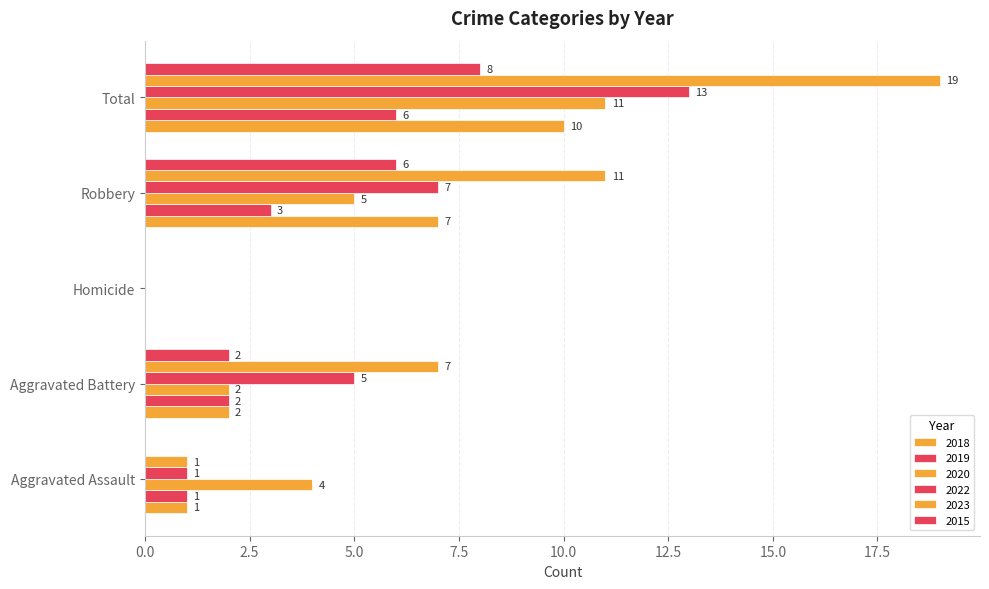

How many distinct data groups are displayed?

6